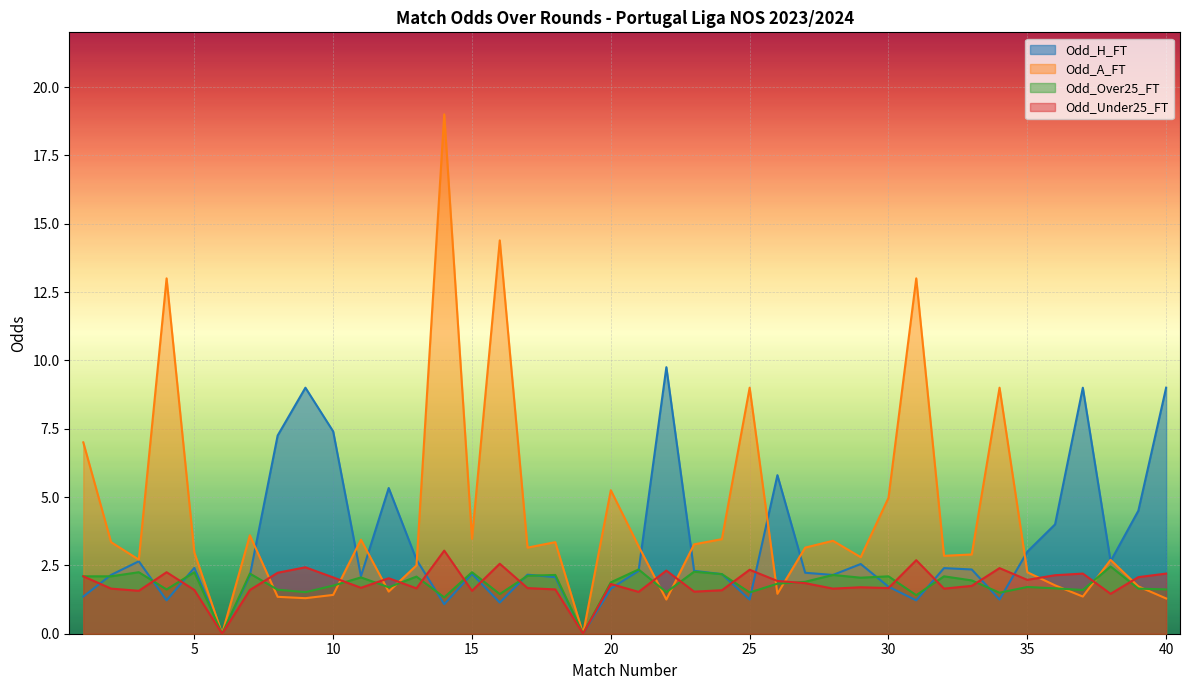

What is the spread (max minus min) of values at 7?

2.0